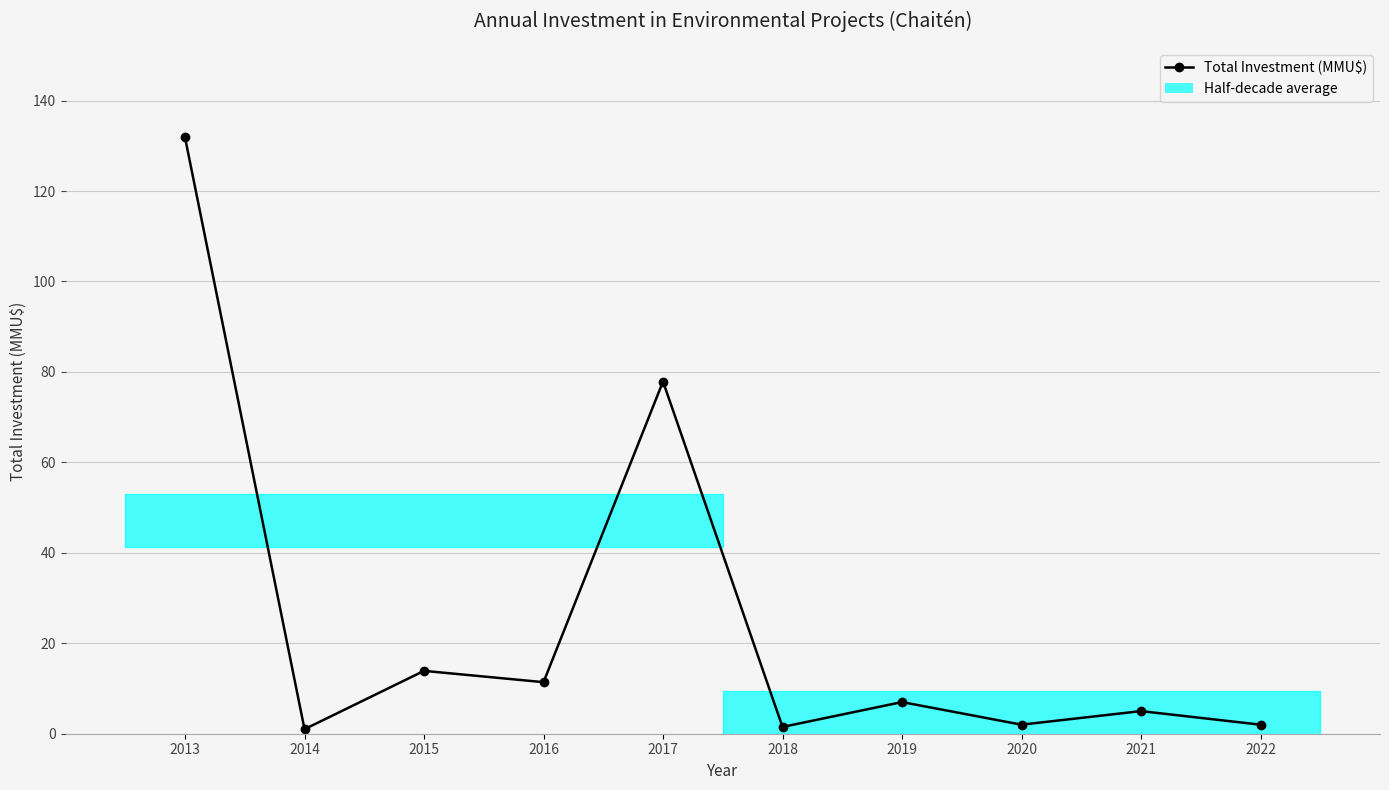

Which has a higher value, 2019 or 2013?

2013